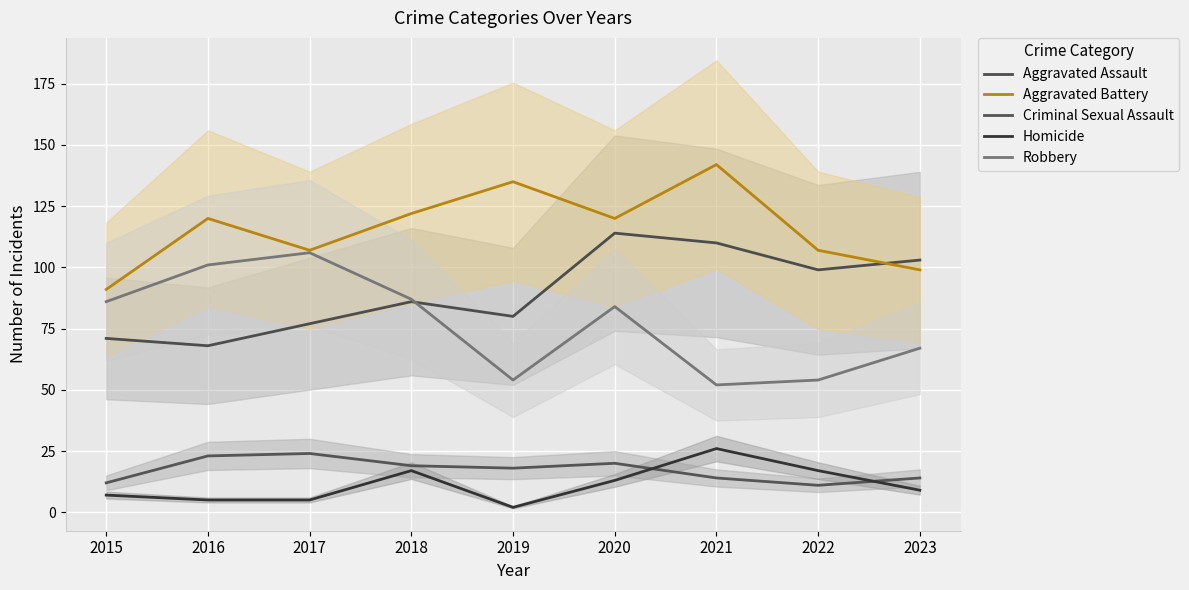

What is the difference between the second highest and minimum values in the Criminal Sexual Assault series?

12